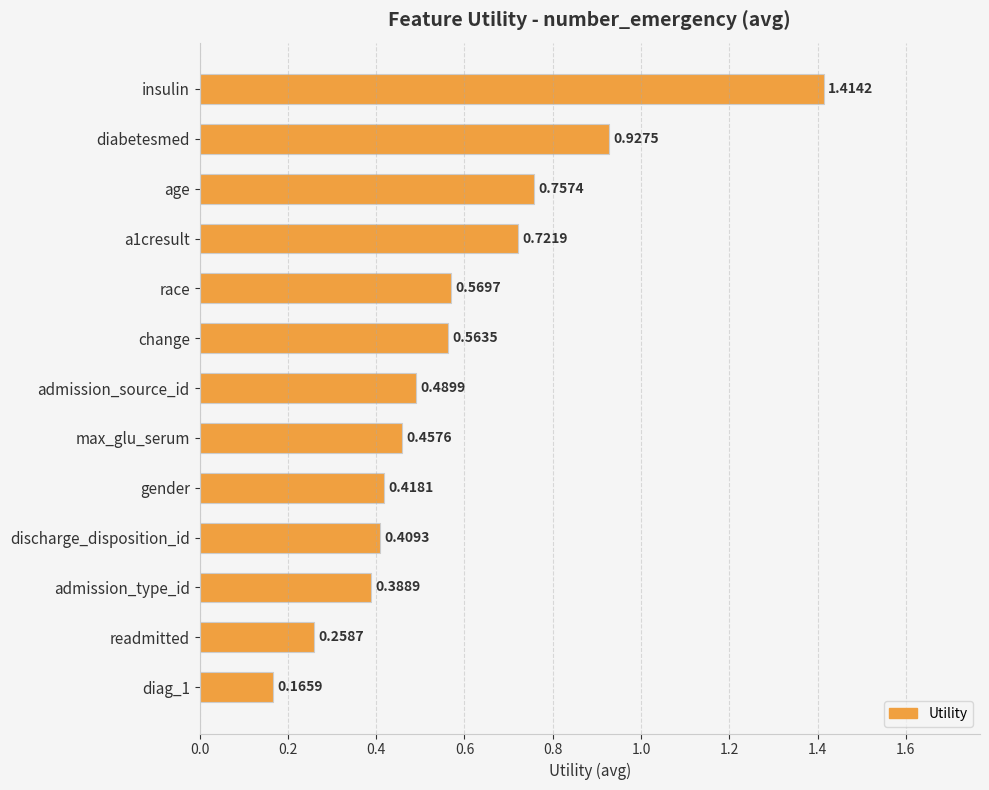

What is the difference between the maximum and minimum values?

1.2